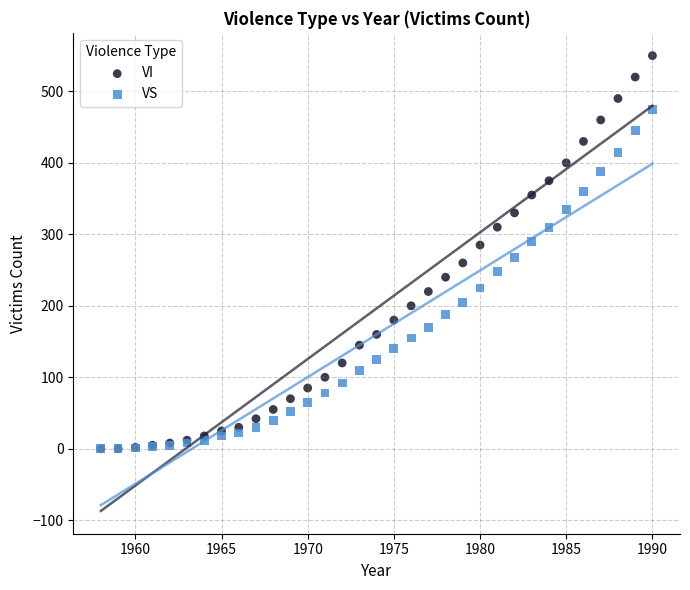

What are all the series names shown in the legend?

VI, VS